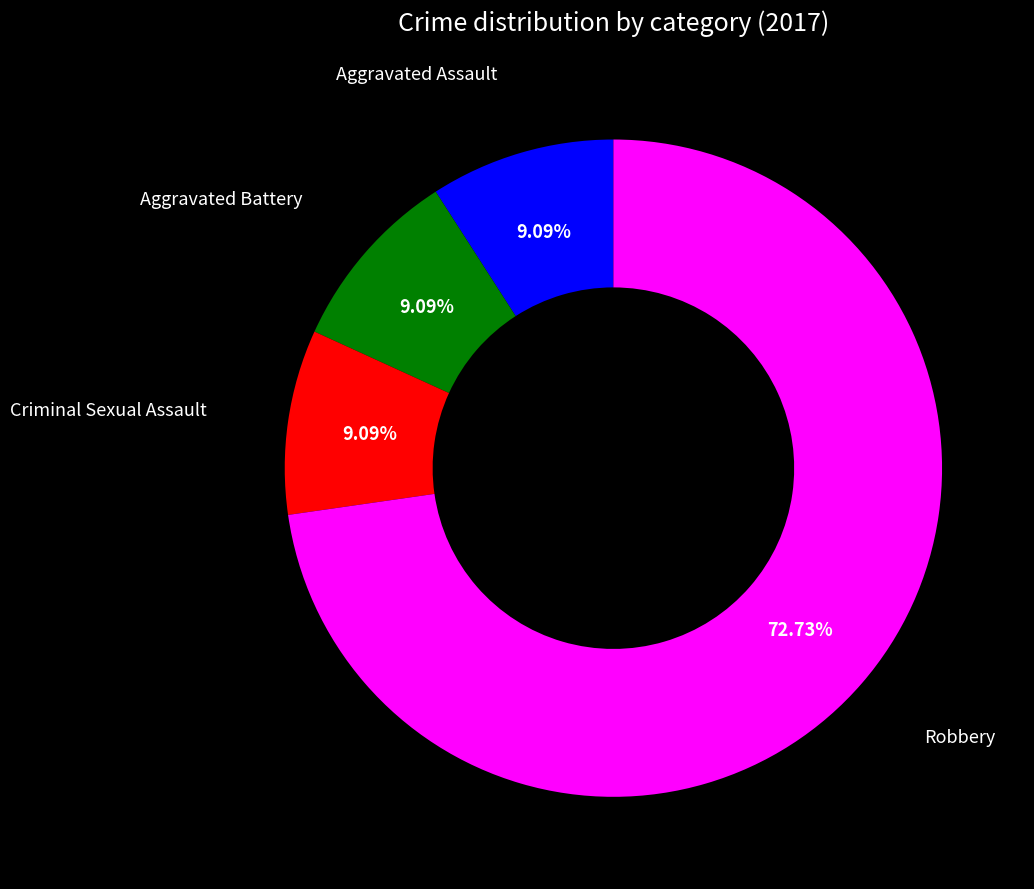

Does any single category account for the majority?

Yes